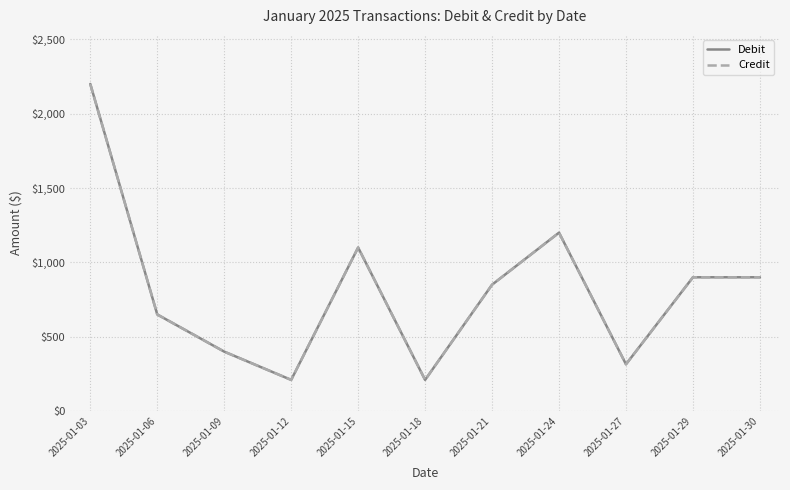

Does the chart display data point markers on the line(s)?

No